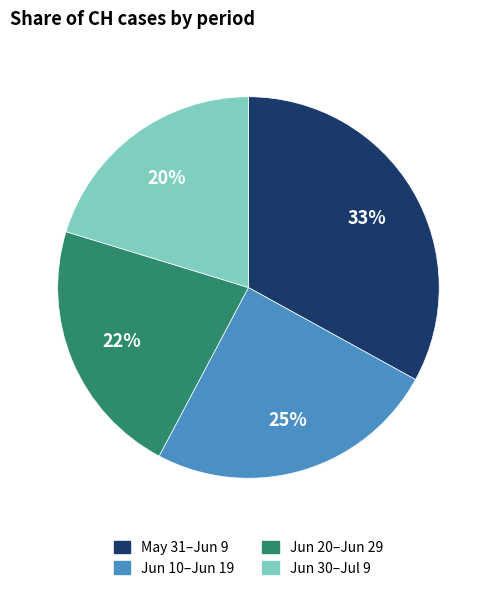

To the nearest percent, what is the average slice percentage?

25%